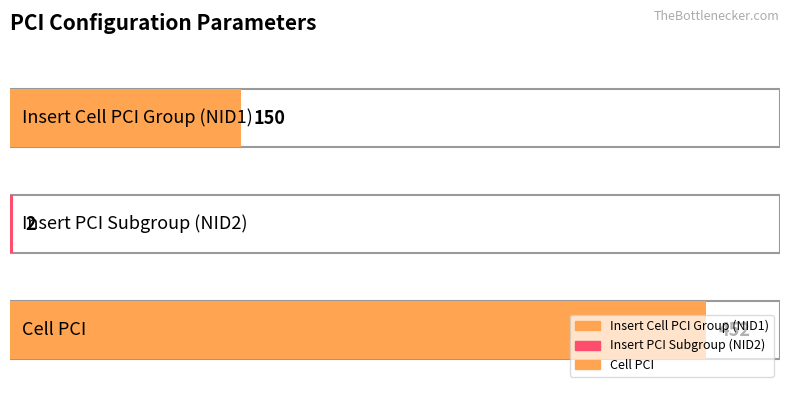

Which label corresponds to the largest value in the chart?

Cell PCI